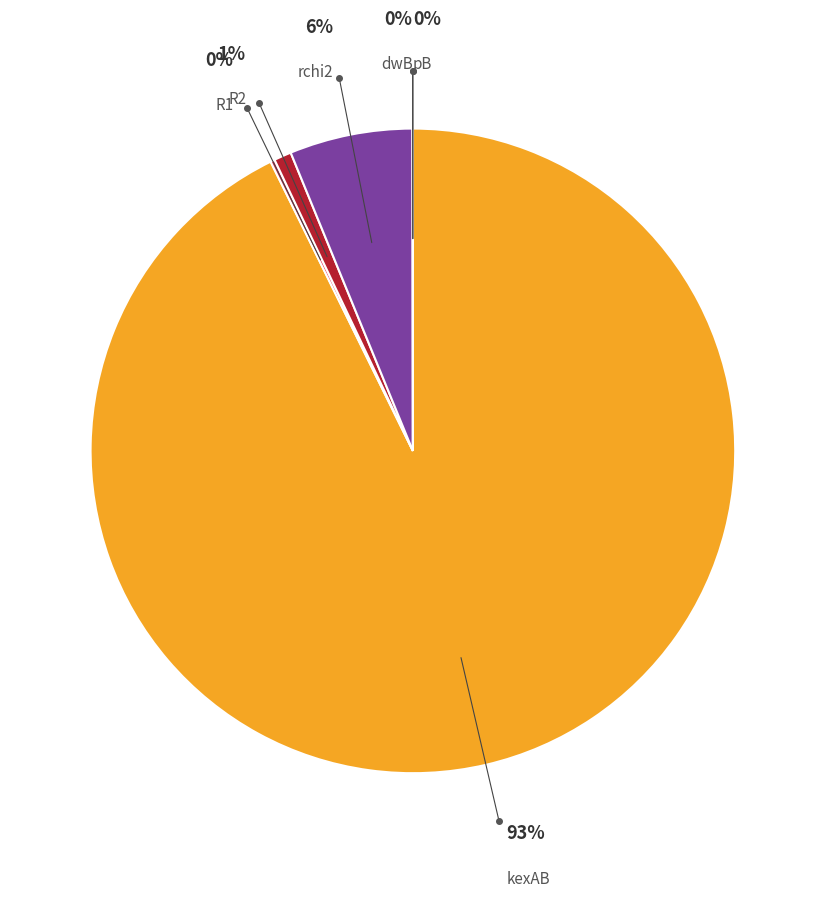

What is the largest slice in the pie chart?

kexAB